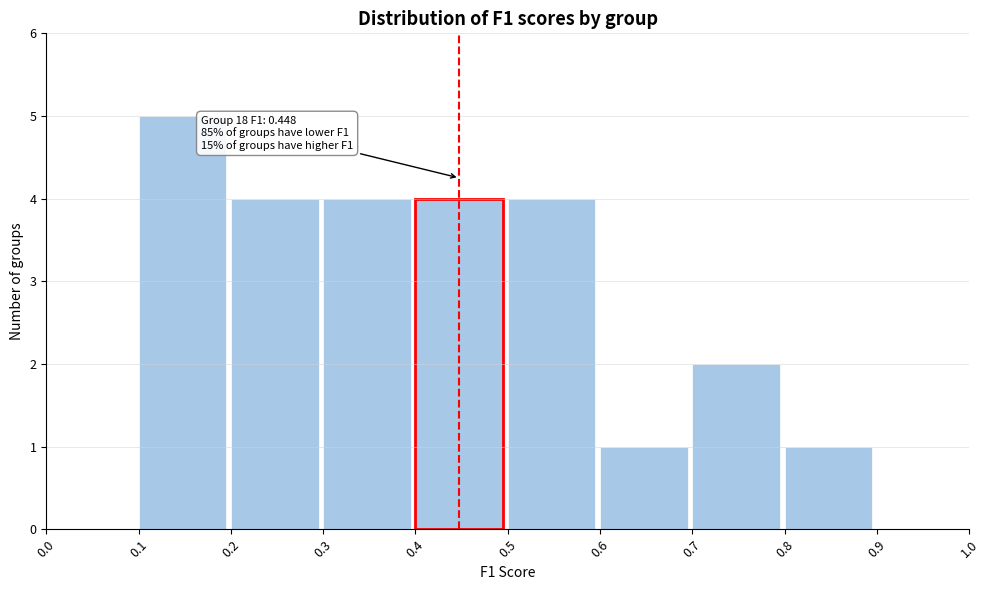

Which range on the x-axis has the tallest bar?

0.1 to 0.2